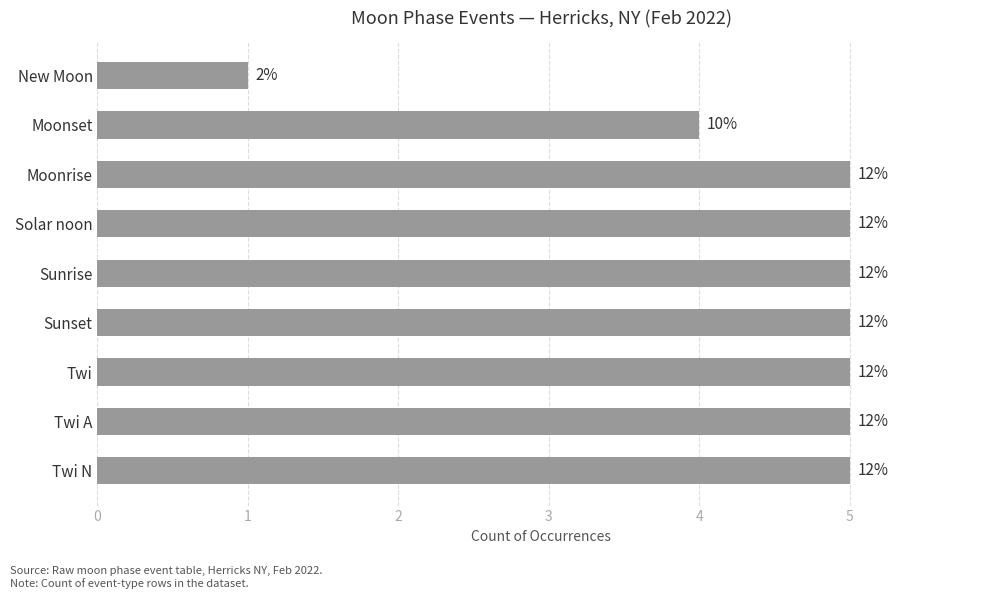

How many bars are there in total?

9